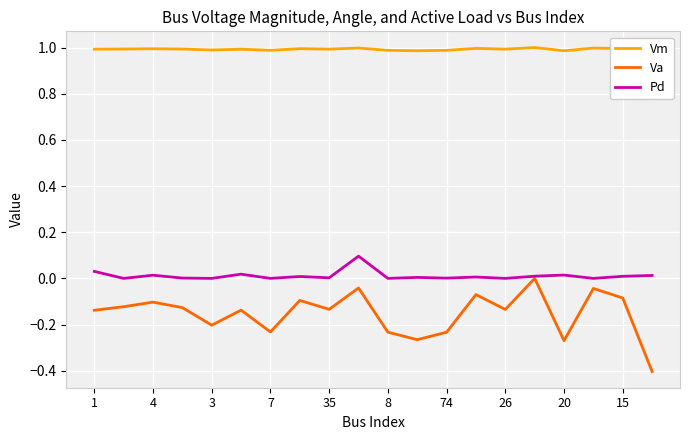

Reading left to right, what are all the values shown in this chart?

Vm: 1.0	1.0	1.0	1.0	1.0	1.0	1.0	1.0	1.0	1.0	1.0	1.0	1.0	1.0	1.0	1.0	1.0	1.0	1.0	1.0
Va: -0.1	-0.1	-0.1	-0.1	-0.2	-0.1	-0.2	-0.1	-0.1	-0.0	-0.2	-0.3	-0.2	-0.1	-0.1	0.0	-0.3	-0.0	-0.1	-0.4
Pd: 0.0	0.0	0.0	0.0	0.0	0.0	0.0	0.0	0.0	0.1	0.0	0.0	0.0	0.0	0.0	0.0	0.0	0.0	0.0	0.0